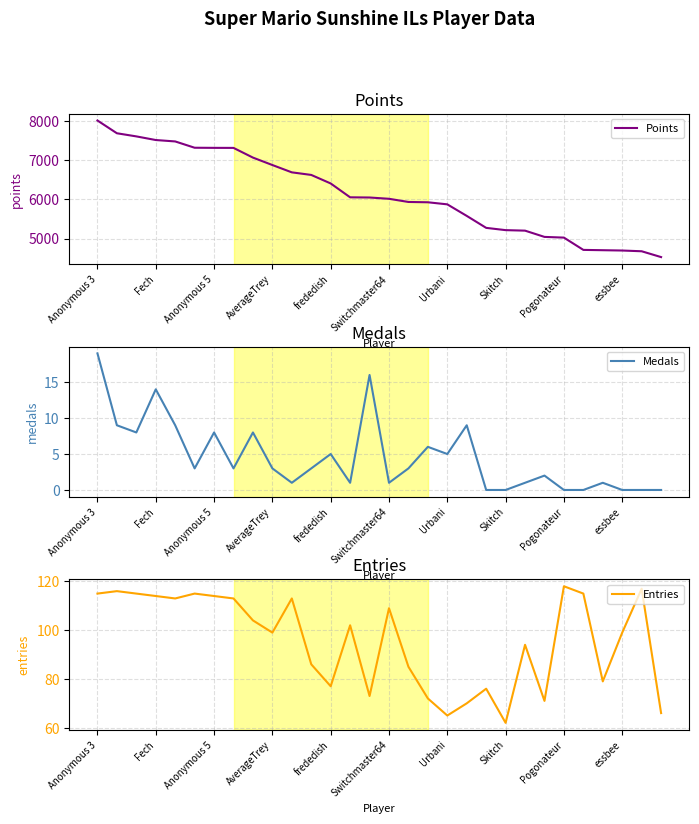

The value of Entries at frededish is 136. True or false?

False